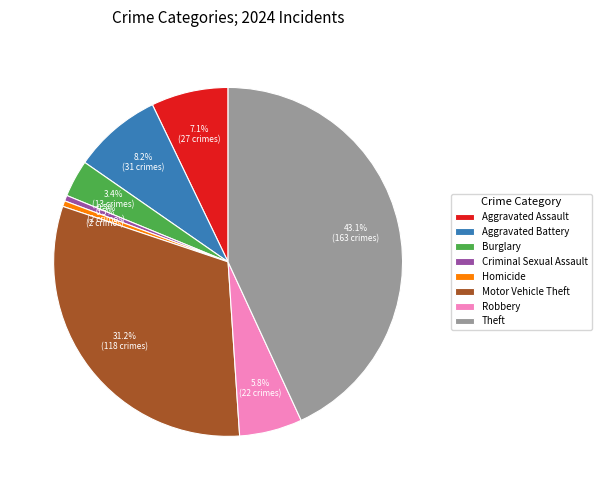

How many segments does this pie chart have?

8